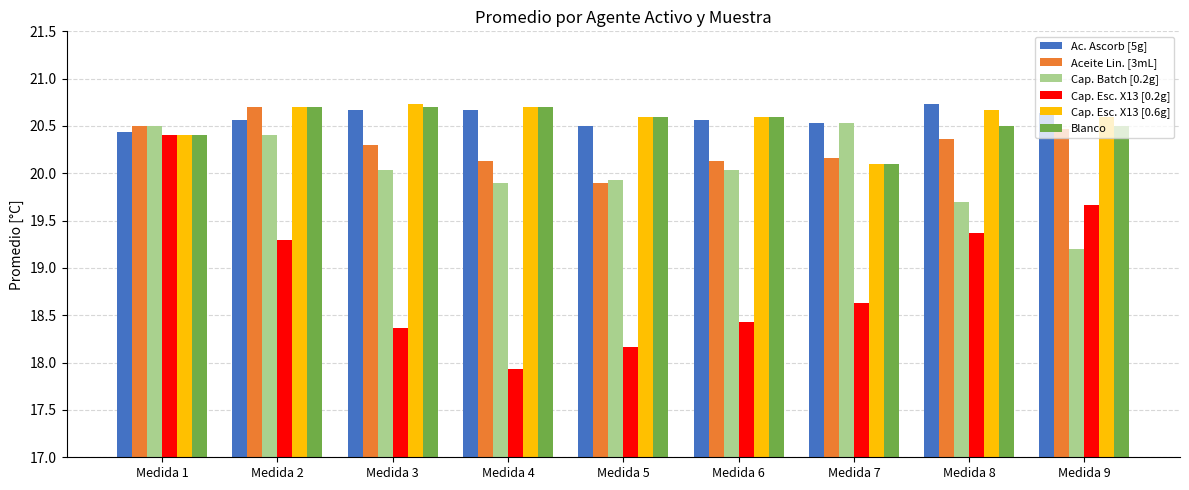

What is the value of the Blanco bar at the 9th from the left?

20.5